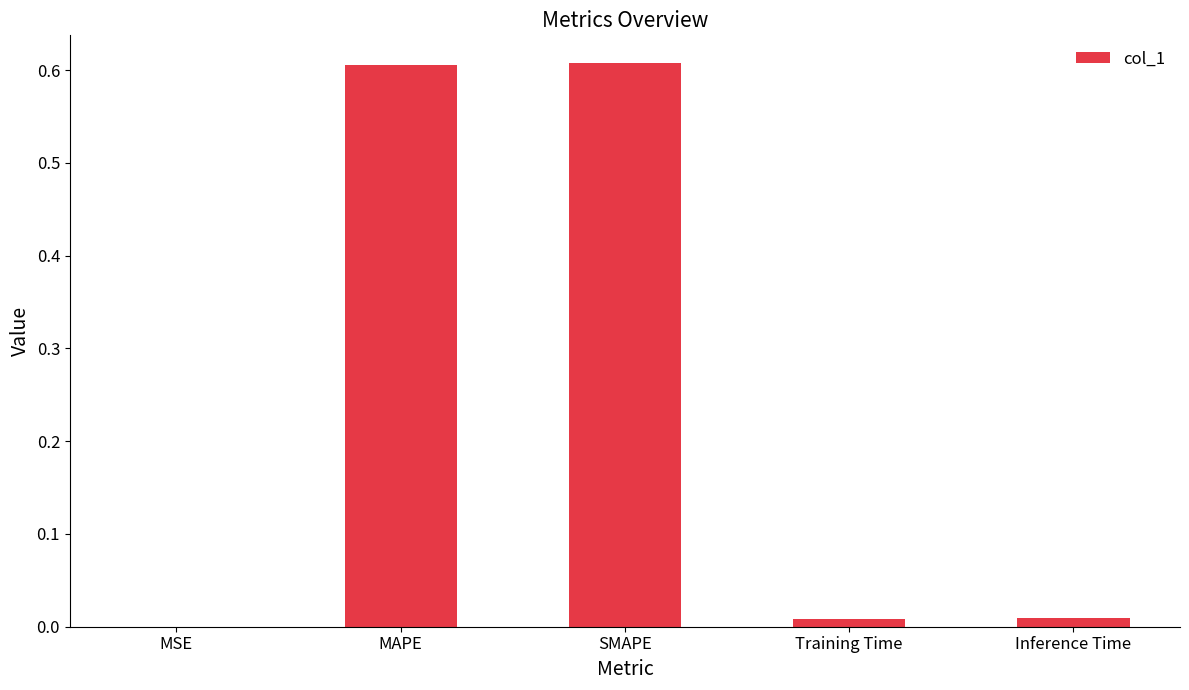

Is it true that the value at MSE is 0.0?

True